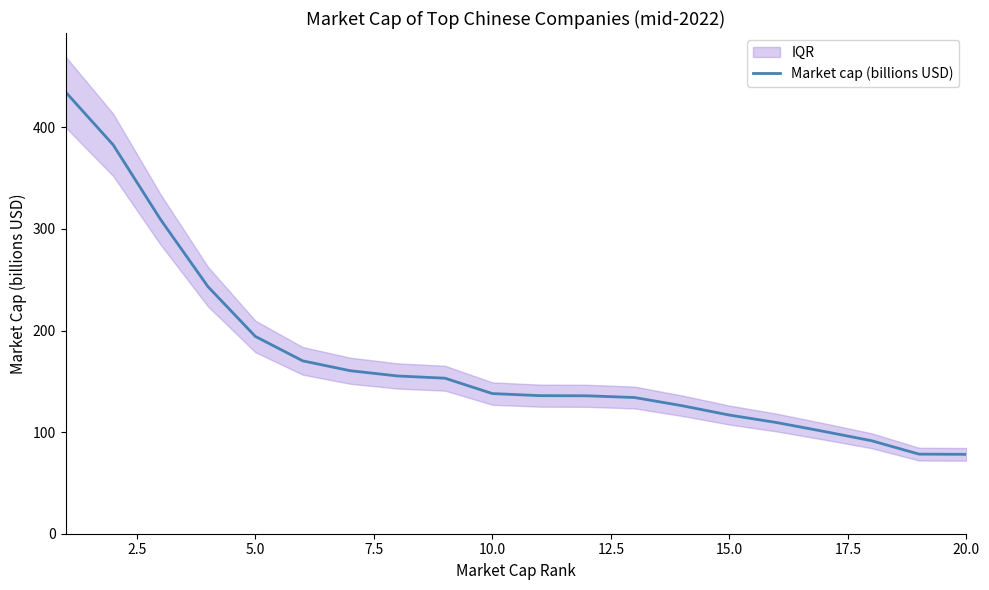

The value of Market cap (billions USD) at 5.0 is 281.9. True or false?

False